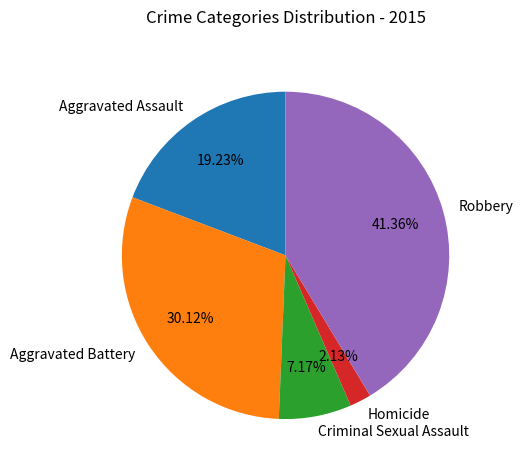

To the nearest percent, what portion does Aggravated Assault represent?

19%